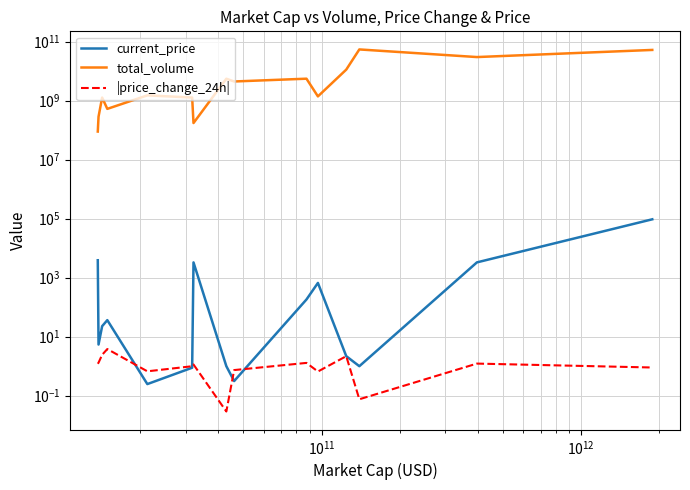

List the series in order of their peak value, highest first.

total_volume, current_price, |price_change_24h|